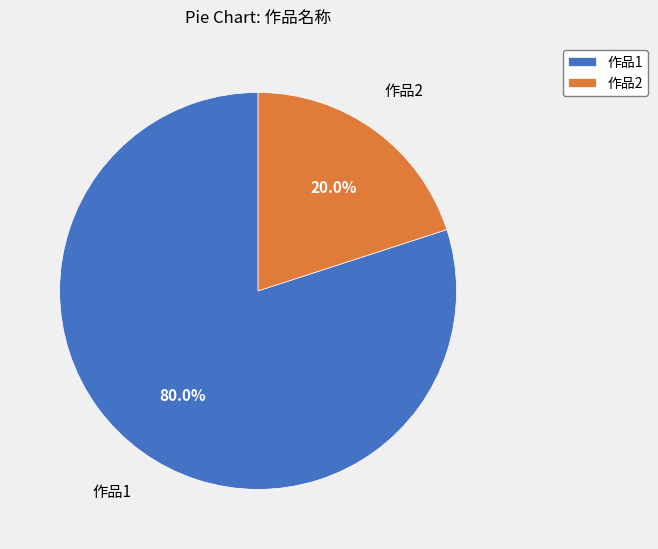

Which has a higher value, 作品1 or 作品2?

作品1